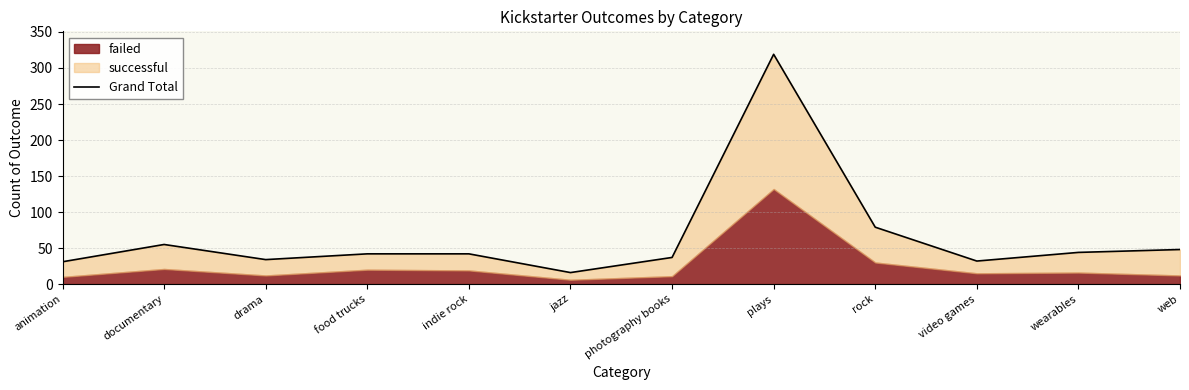

At which label does the data first exceed 42?

documentary